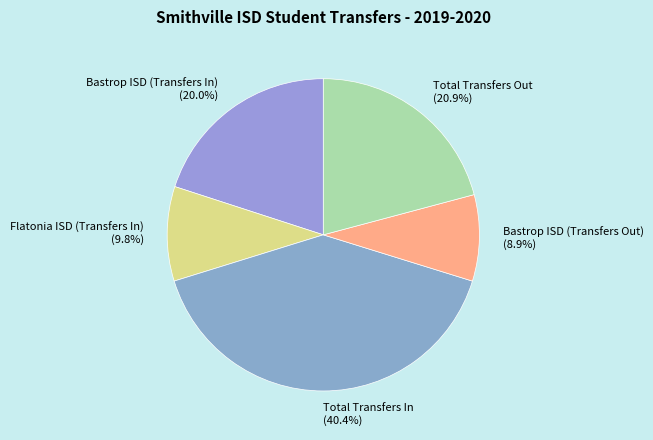

What is the smallest slice in the pie chart?

Bastrop ISD (Transfers Out)